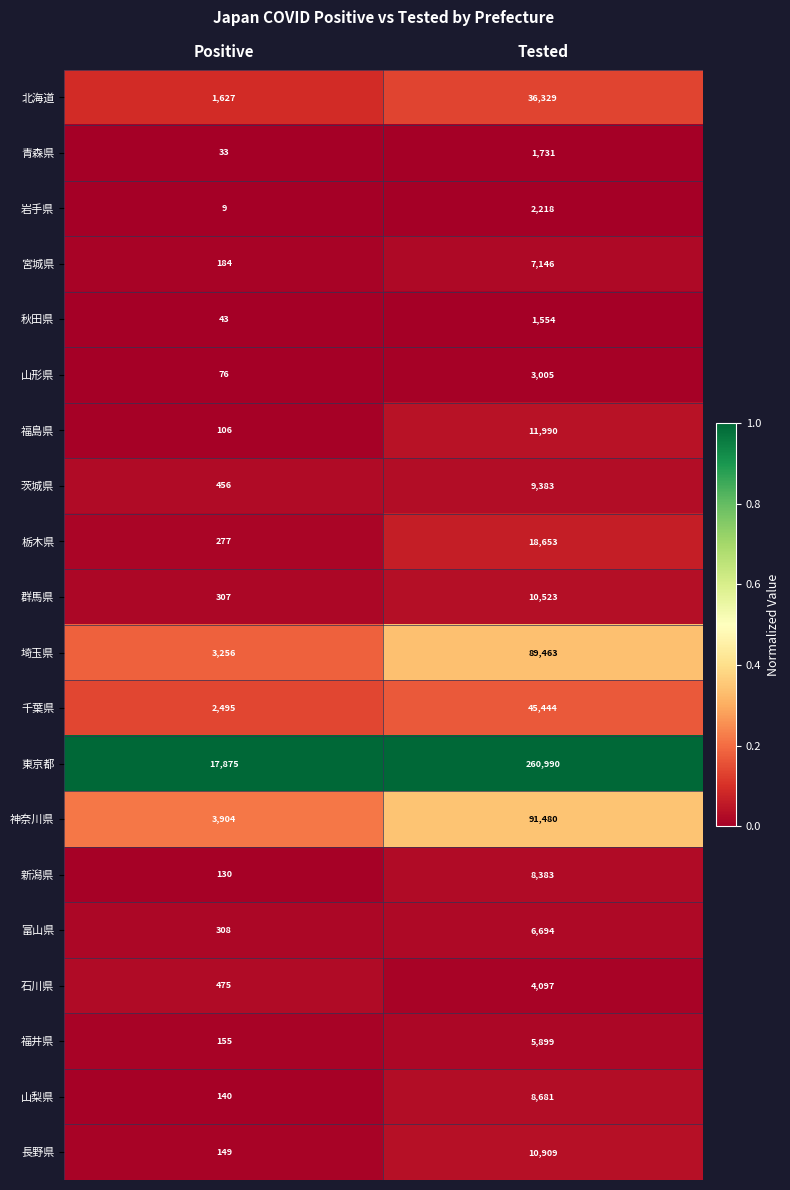

Which category has the lowest value in the 宮城県 series?

Positive